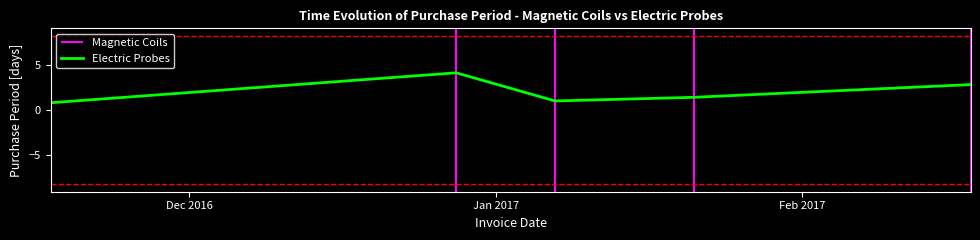

Count the number of data series in this chart.

1